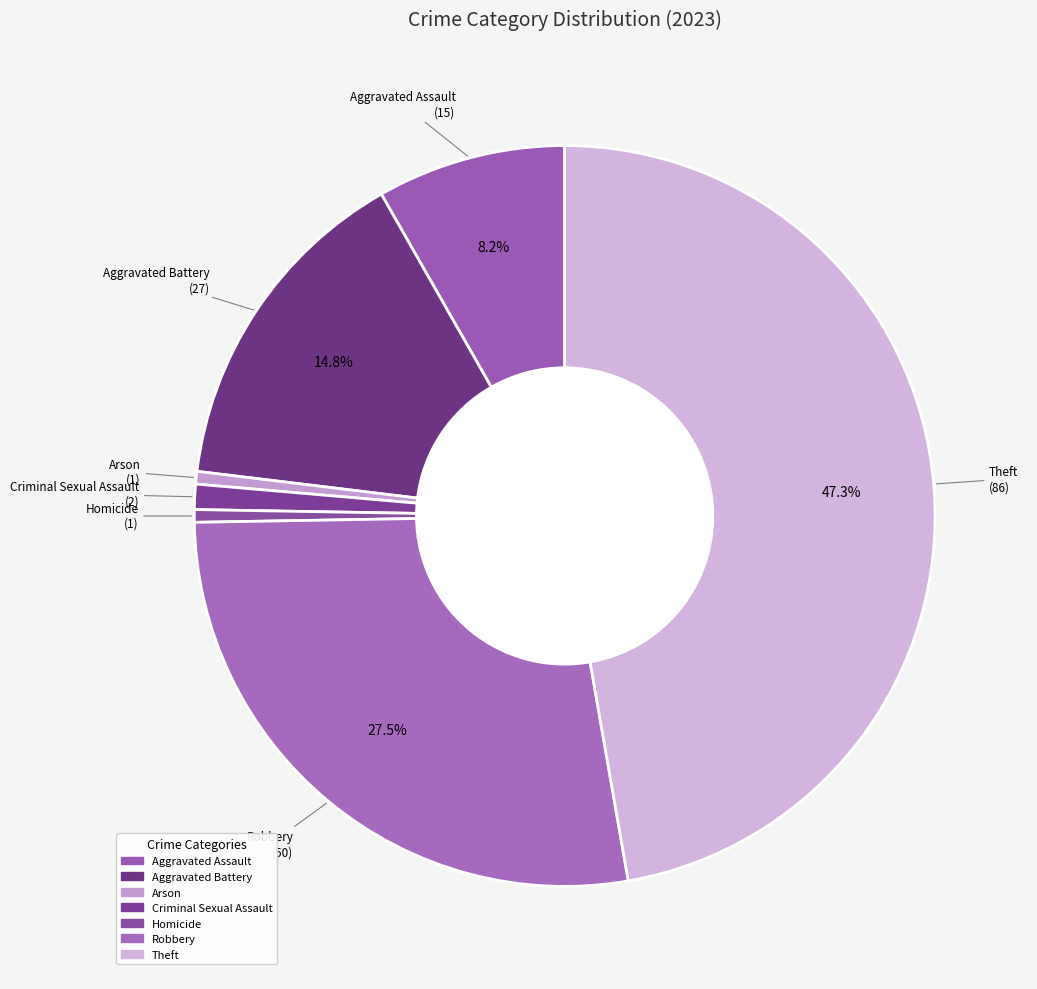

Count the number of slices in the pie.

7